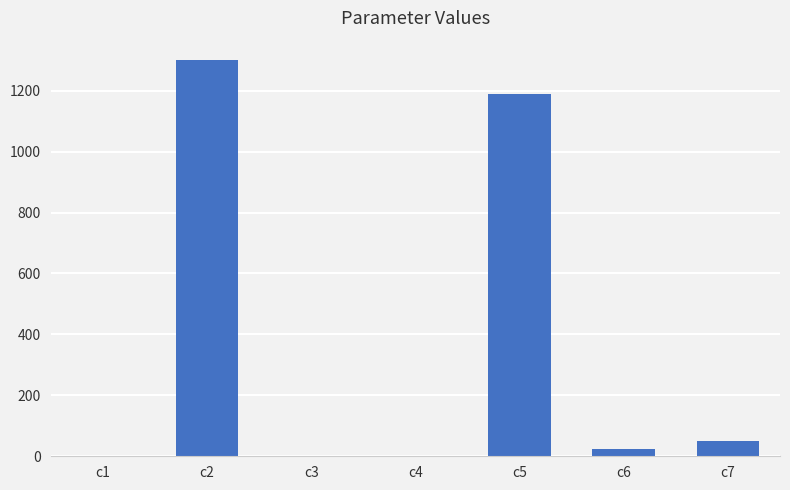

How many data points does each series have?

7